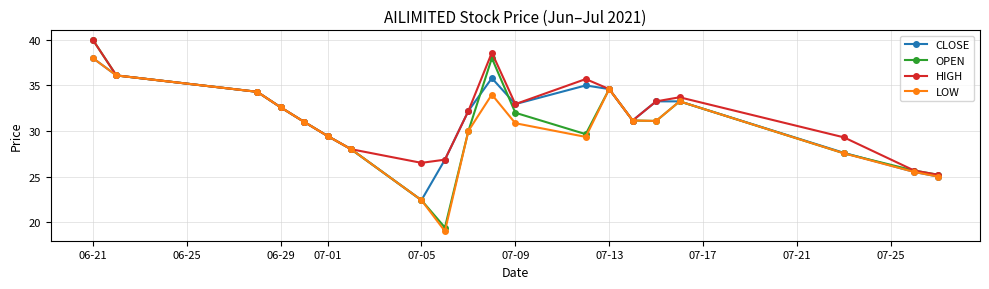

What is the smallest value displayed?

19.0